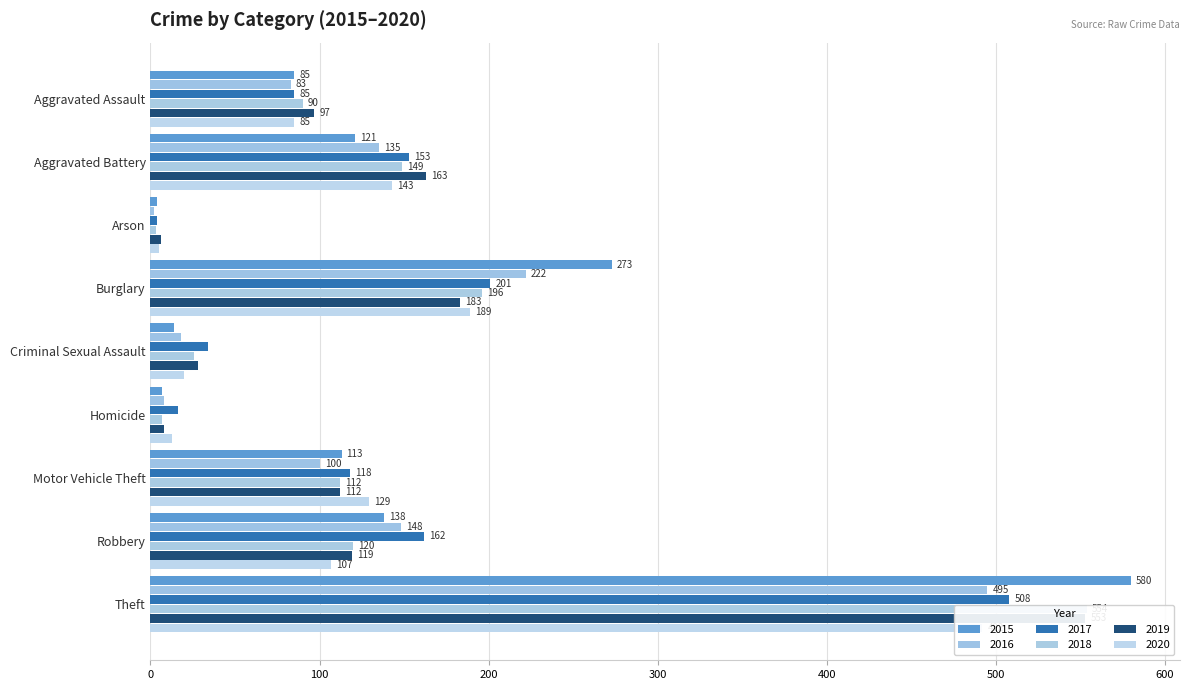

Reading left to right, list all the values displayed in this chart.

2015: 85	121	4	273	14	7	113	138	580
2016: 83	135	2	222	18	8	100	148	495
2017: 85	153	4	201	34	16	118	162	508
2018: 90	149	3	196	26	7	112	120	554
2019: 97	163	6	183	28	8	112	119	553
2020: 85	143	5	189	20	13	129	107	492